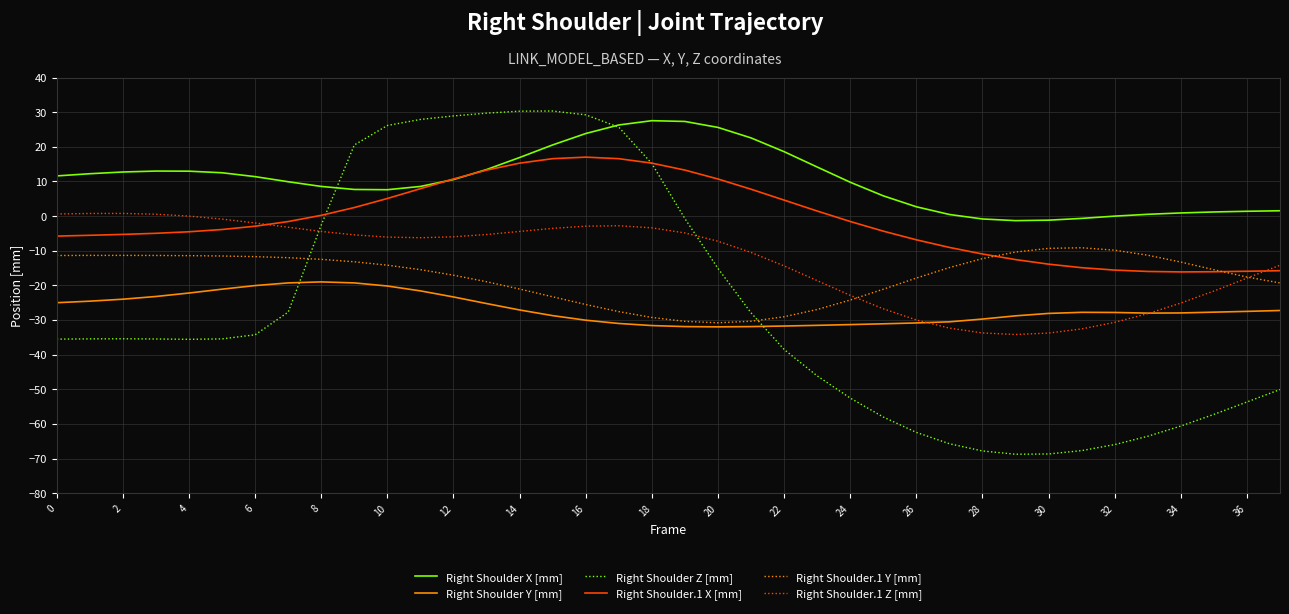

Which series has the widest spread of values?

Right Shoulder Z [mm]